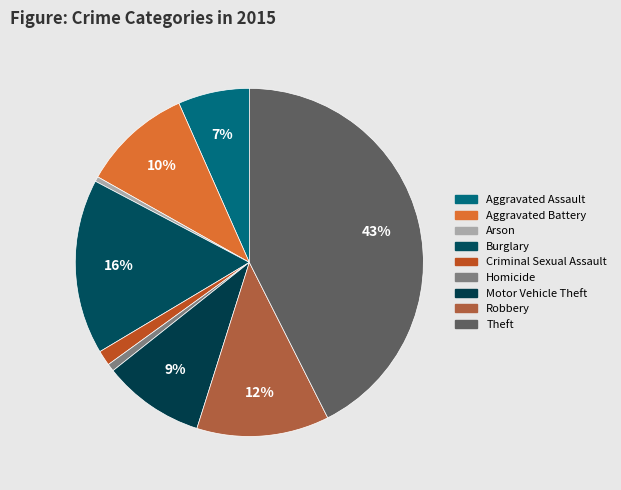

What is the largest slice in the pie chart?

Theft